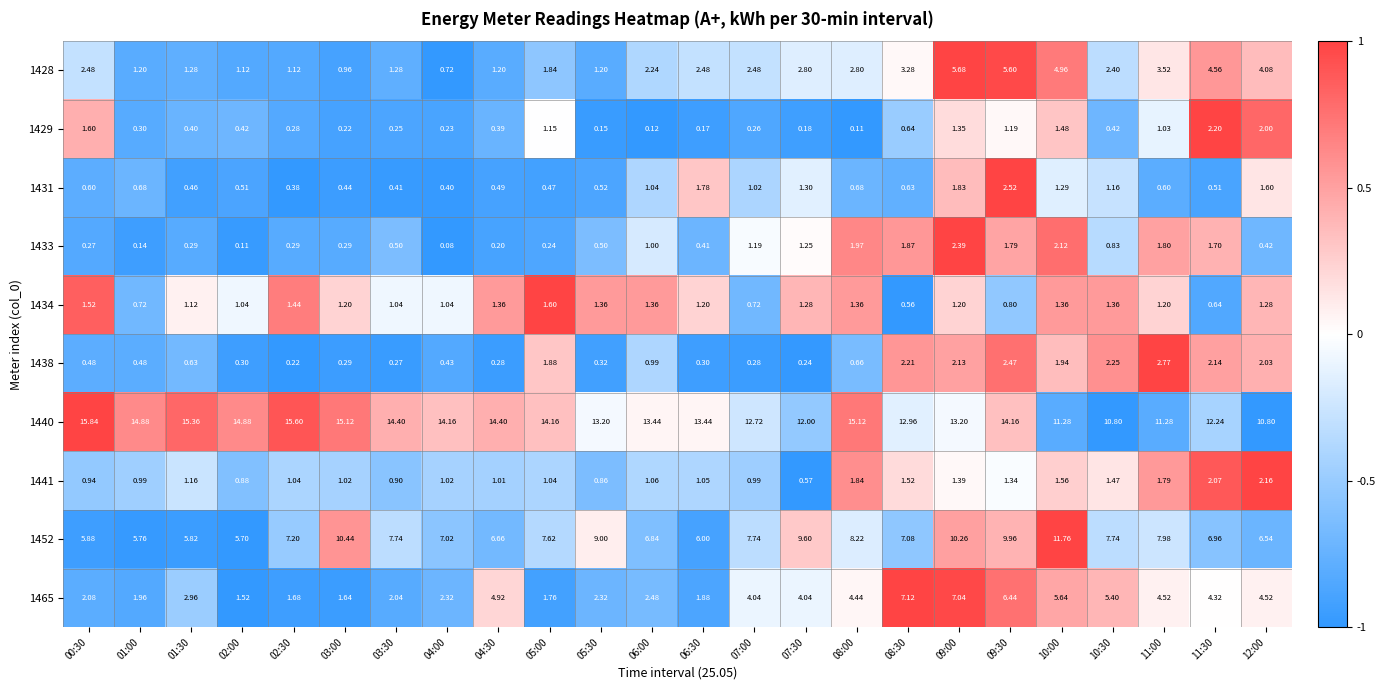

At 09:00, list the series in order from largest to smallest.

1440, 1452, 1465, 1428, 1433, 1438, 1431, 1441, 1429, 1434